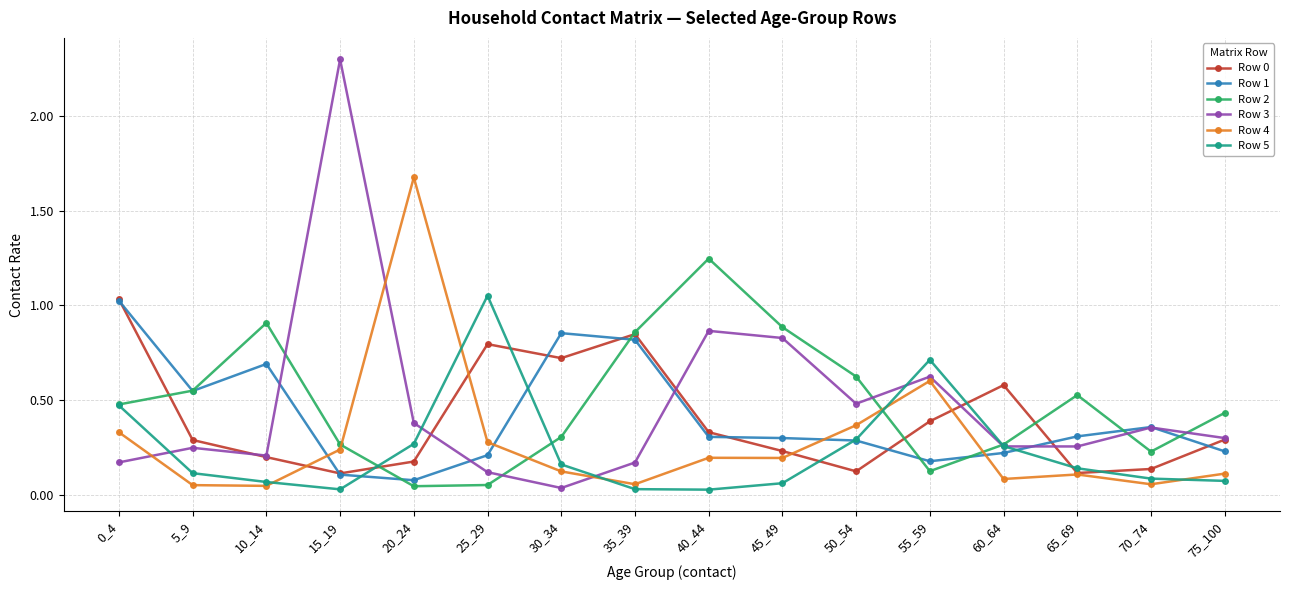

Is it true that Row 3 equals 1.3 at 45_49?

False